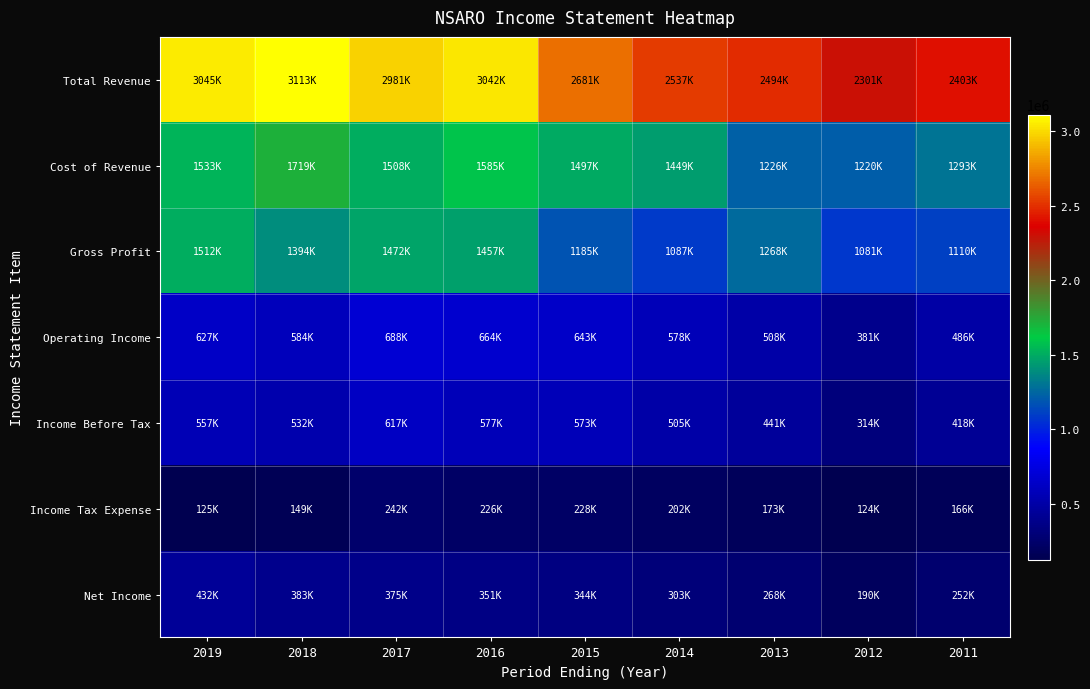

Count the number of data series in this chart.

7